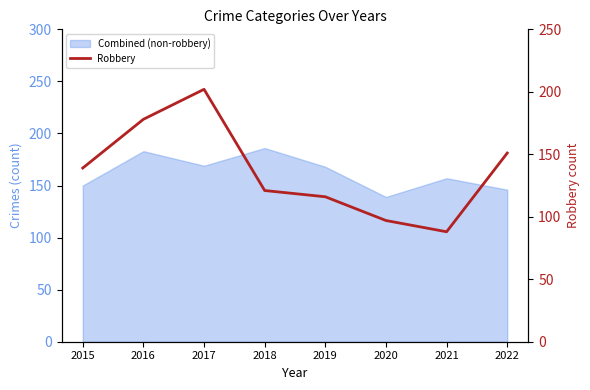

What is the smallest value displayed?

88